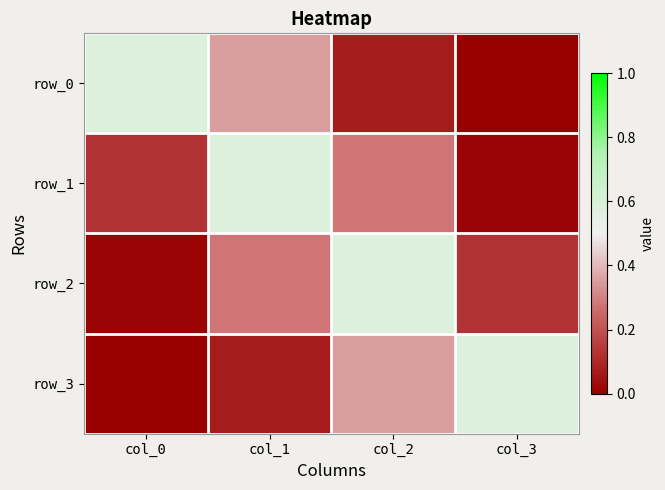

What value does the row_3 series have at col_1?

0.1